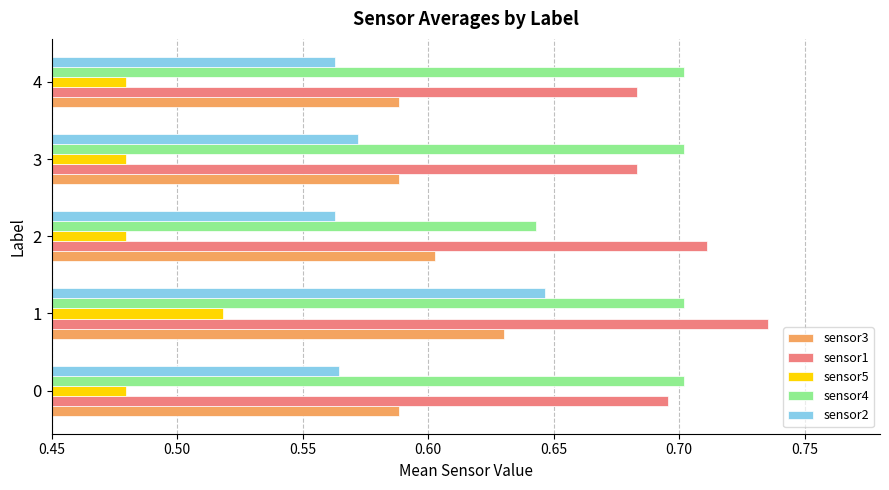

Count the sensor5 values in the range 0 to 1.

5